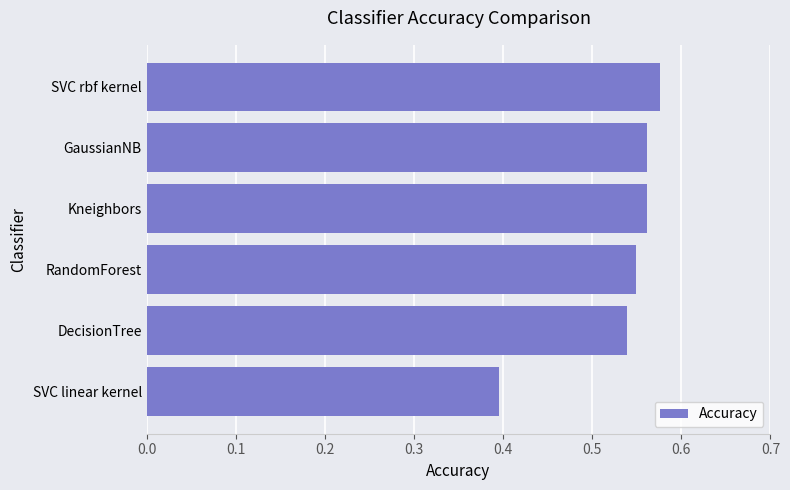

What is the sum of all values?

3.2